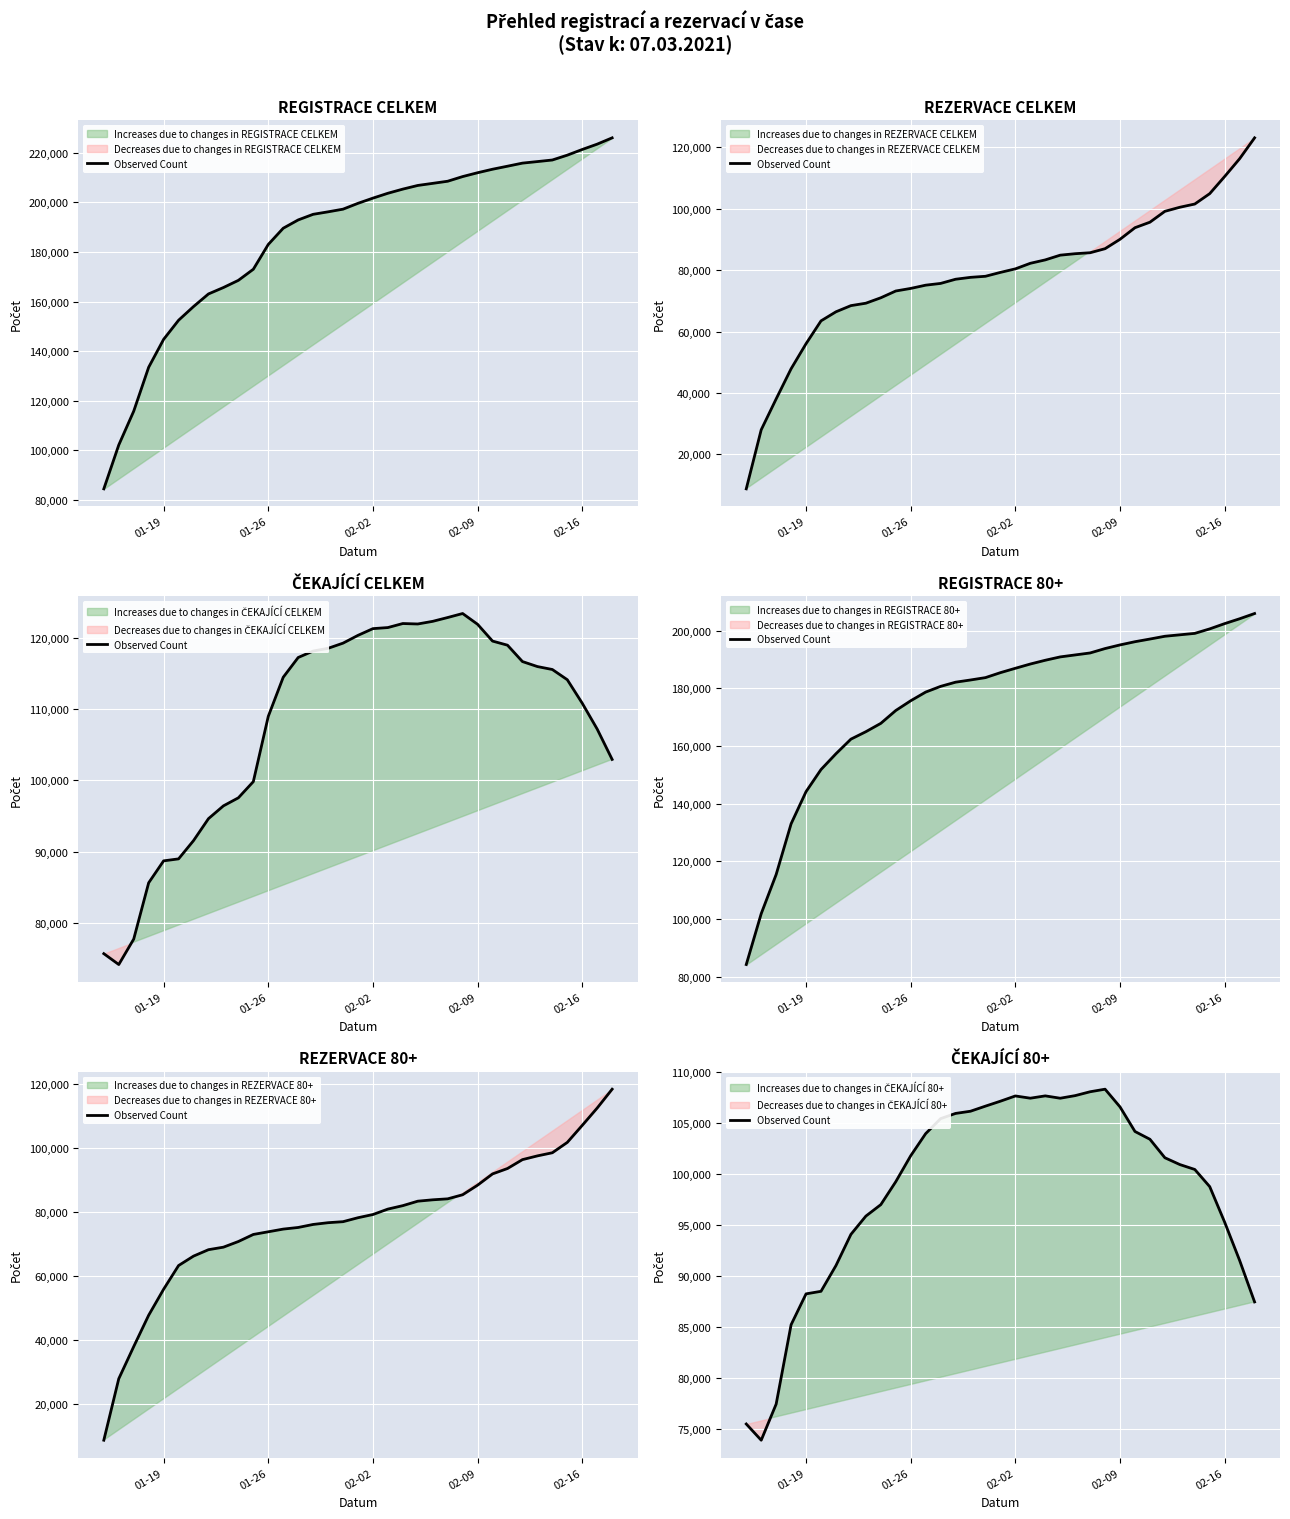

What is the average value?

98498